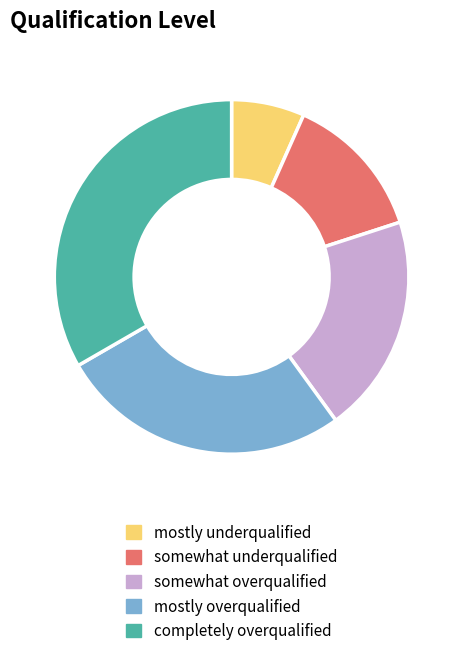

Is there a majority slice in this chart?

No